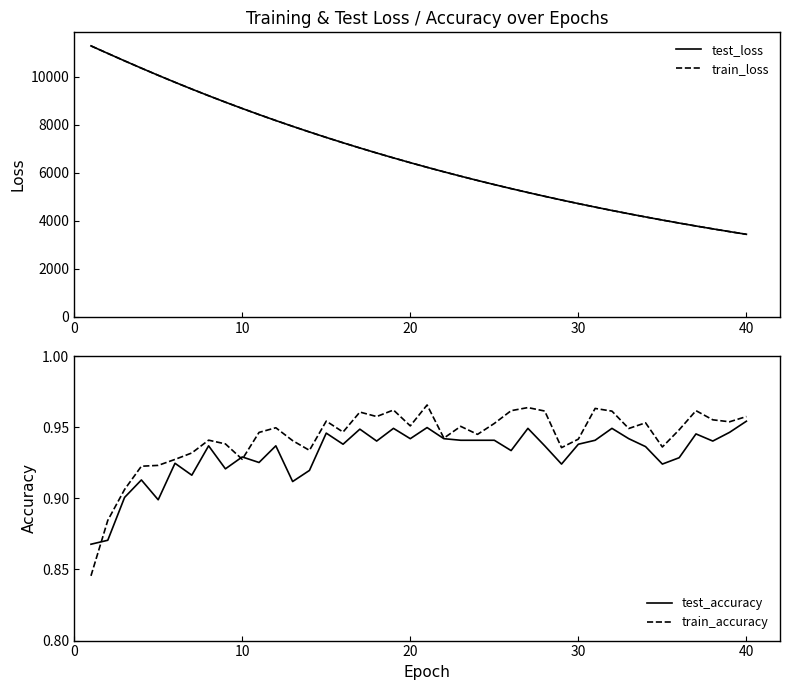

What is the lowest value of the train_loss series?

3435.9